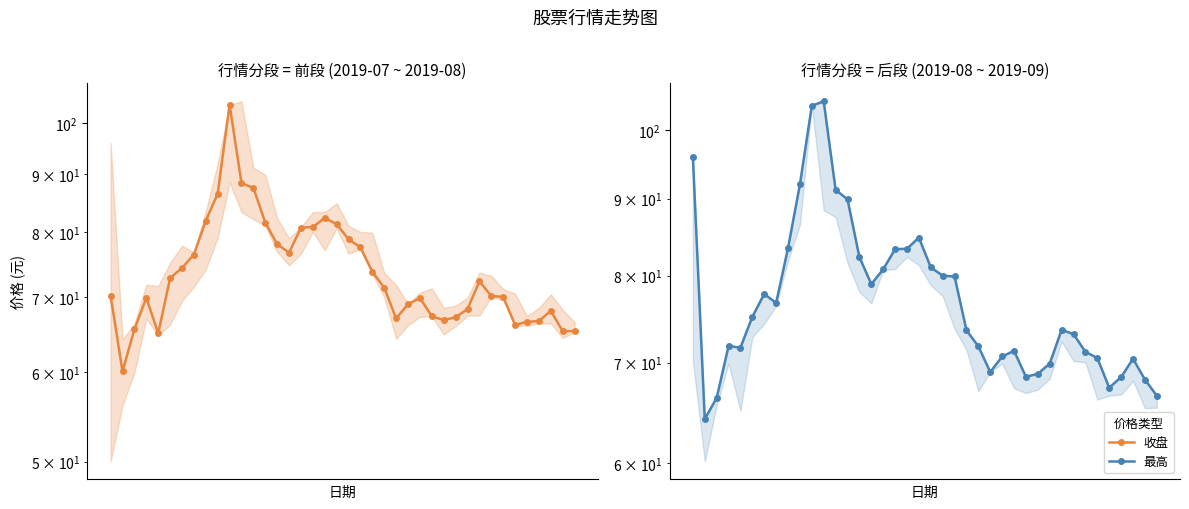

Which series has the largest total across all categories?

最高